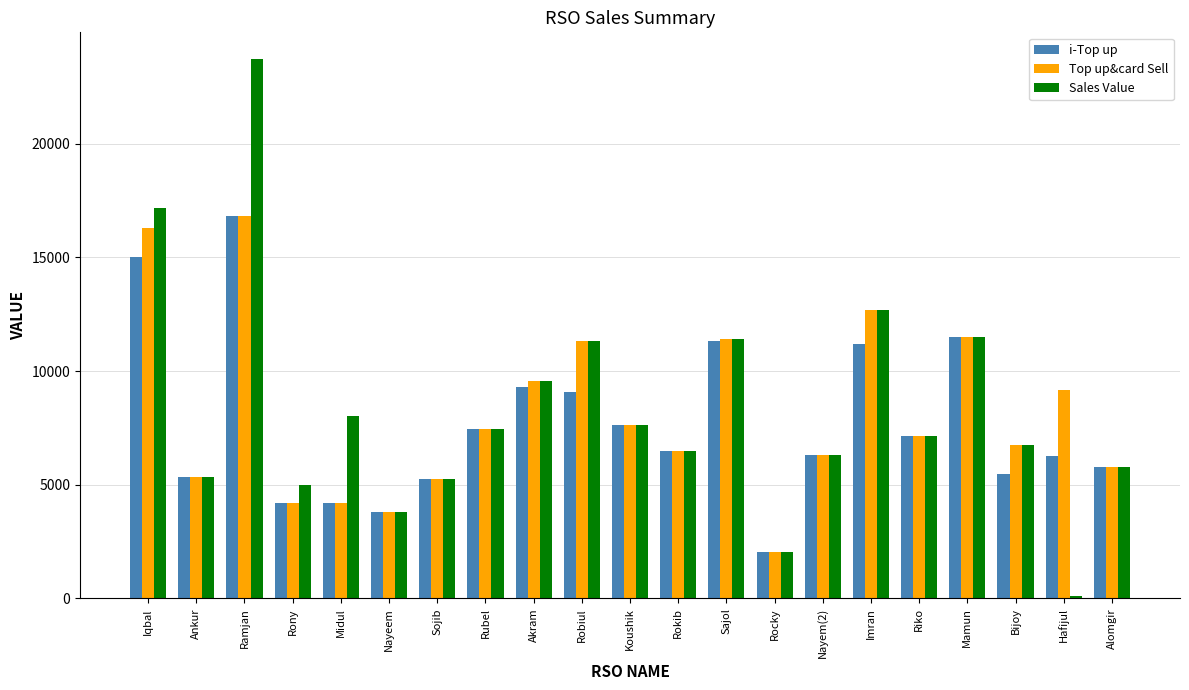

What is the difference between the second highest and second lowest values in the Top up&card Sell series?

12476